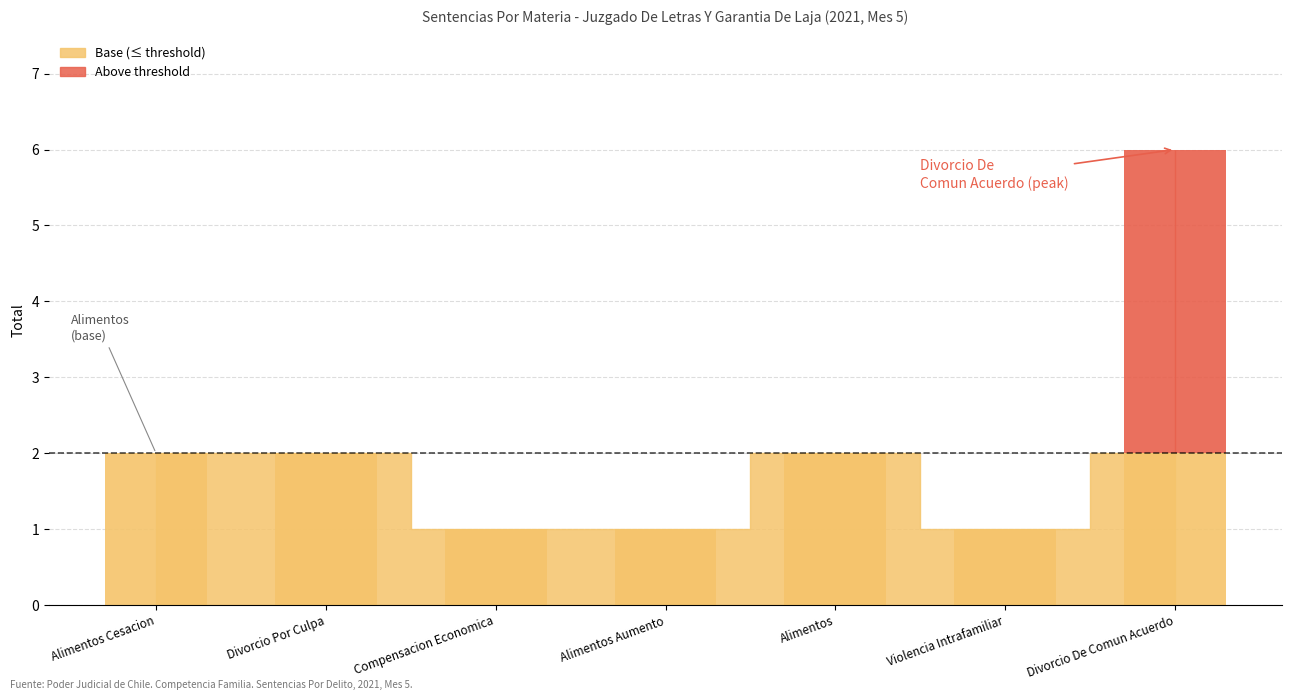

What is the value of the 6th bar from the left?

1